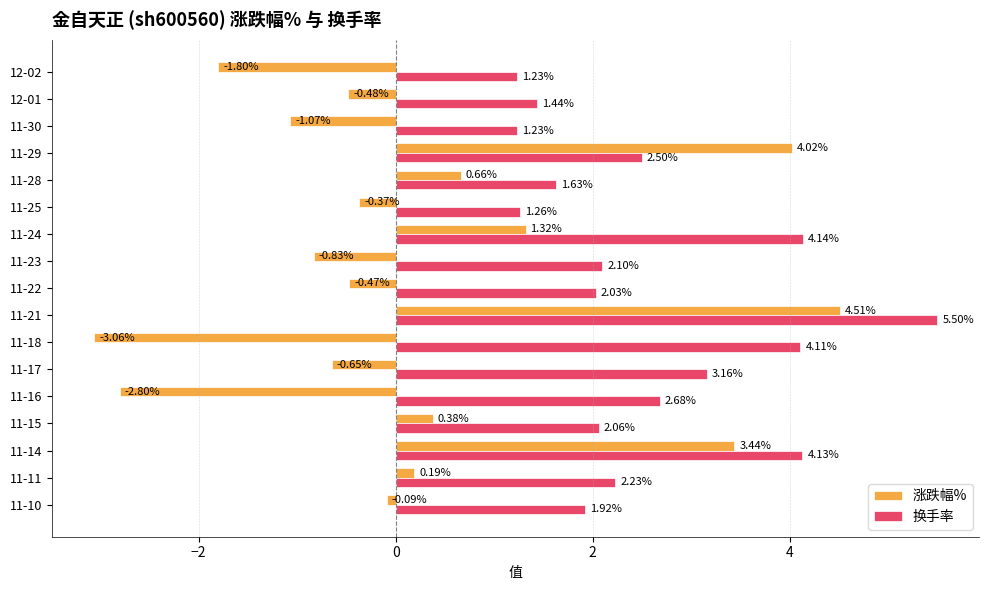

Is the value of 换手率 at 11-29 greater than the value of 涨跌幅% at 11-29?

No